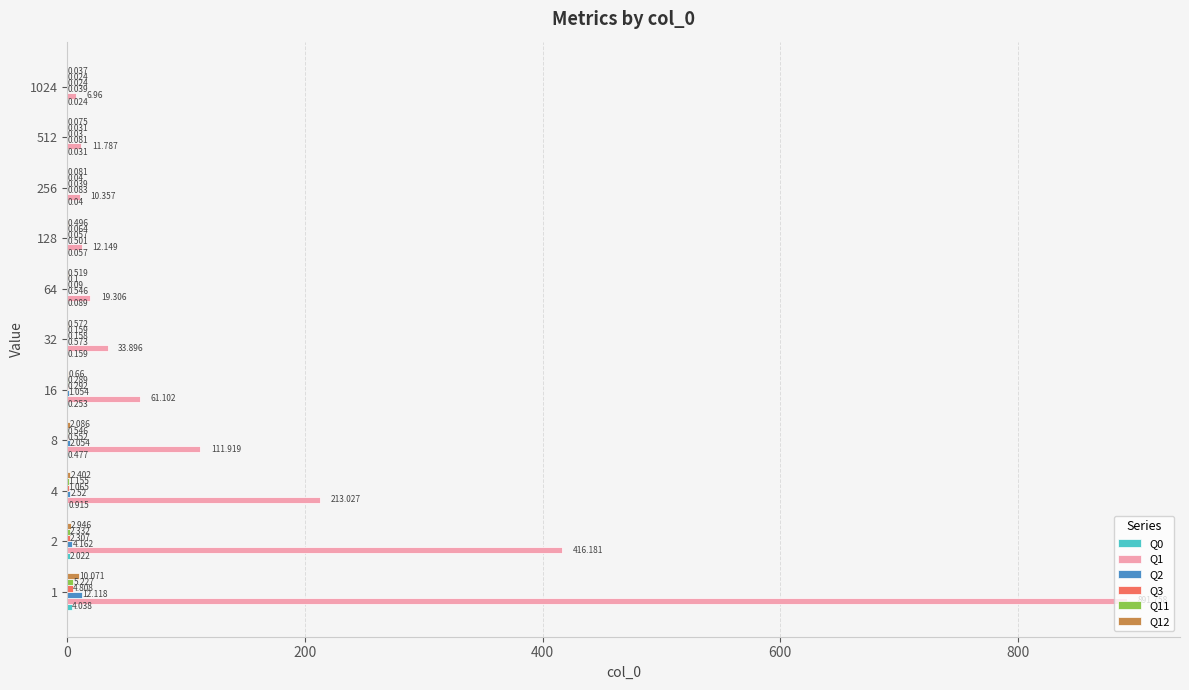

How many series are shown in this chart?

6